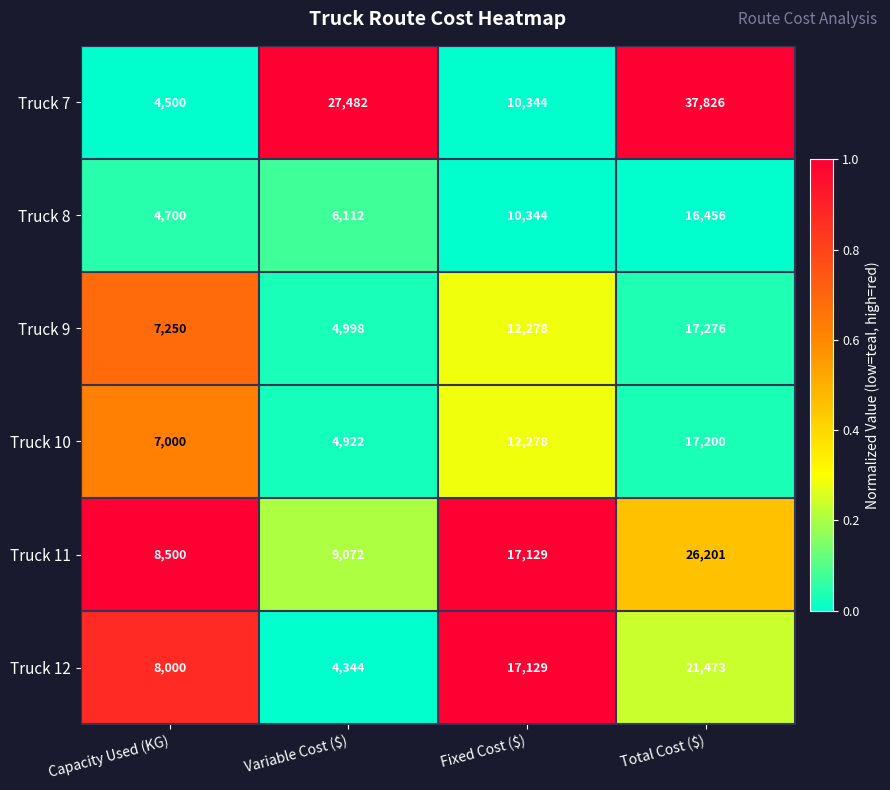

What is the total value across all series at Capacity Used (KG)?

39950